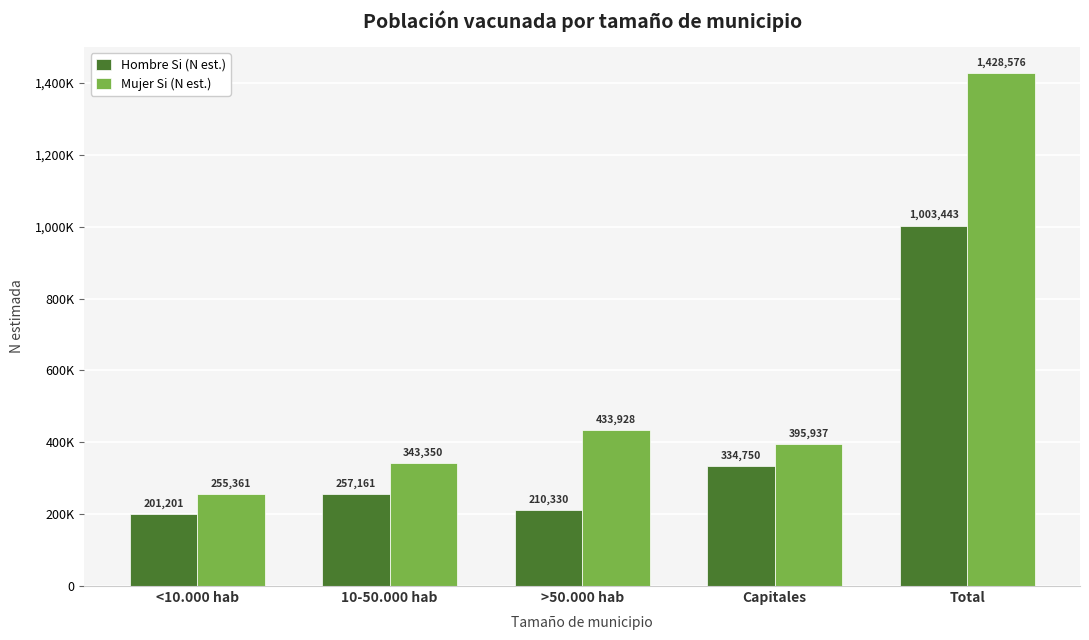

Are the bars grouped side by side (vs. stacked)?

Yes